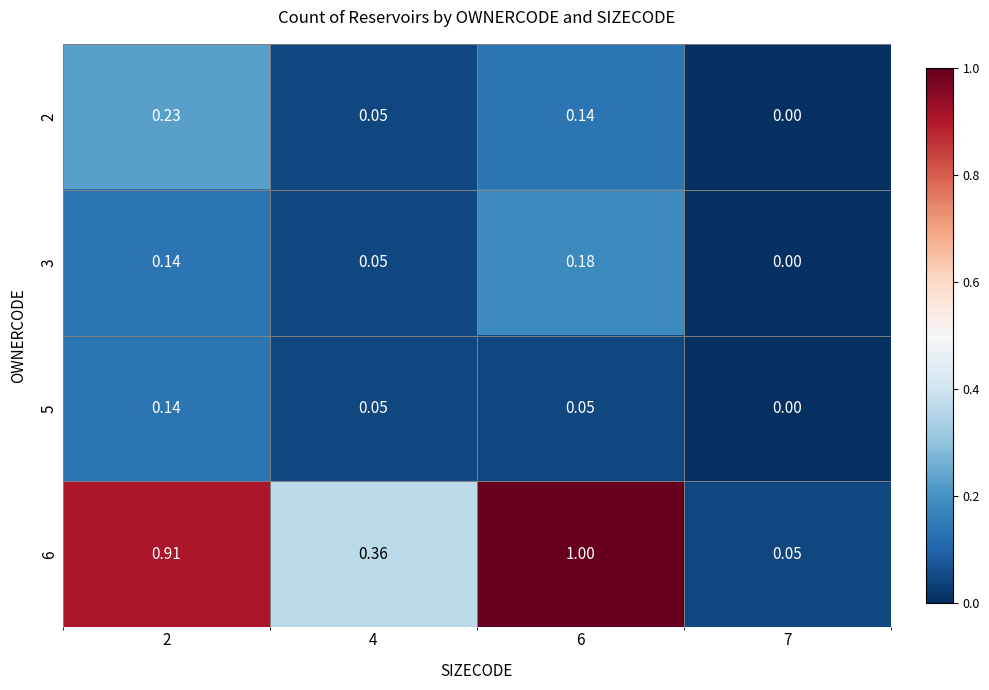

Is the value of 6 at 6 greater than the value of 3 at 6?

Yes